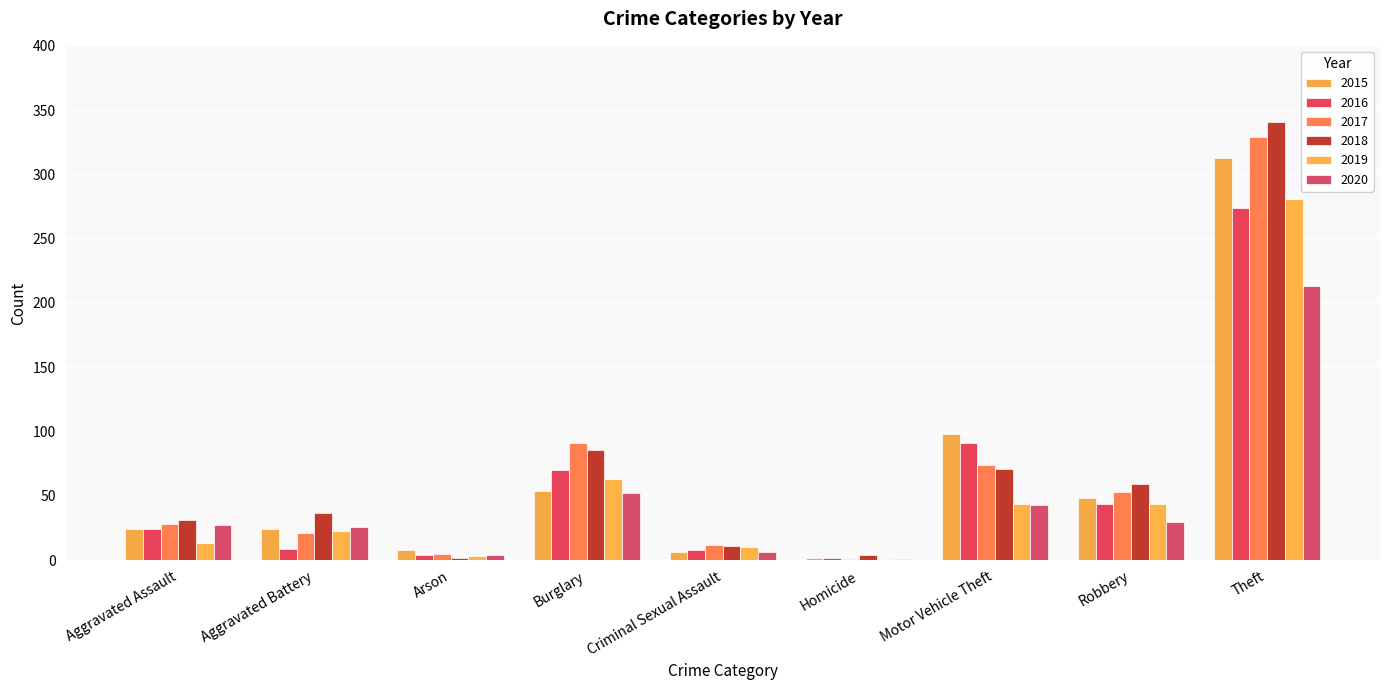

At which label is 2019 closest to 141?

Burglary